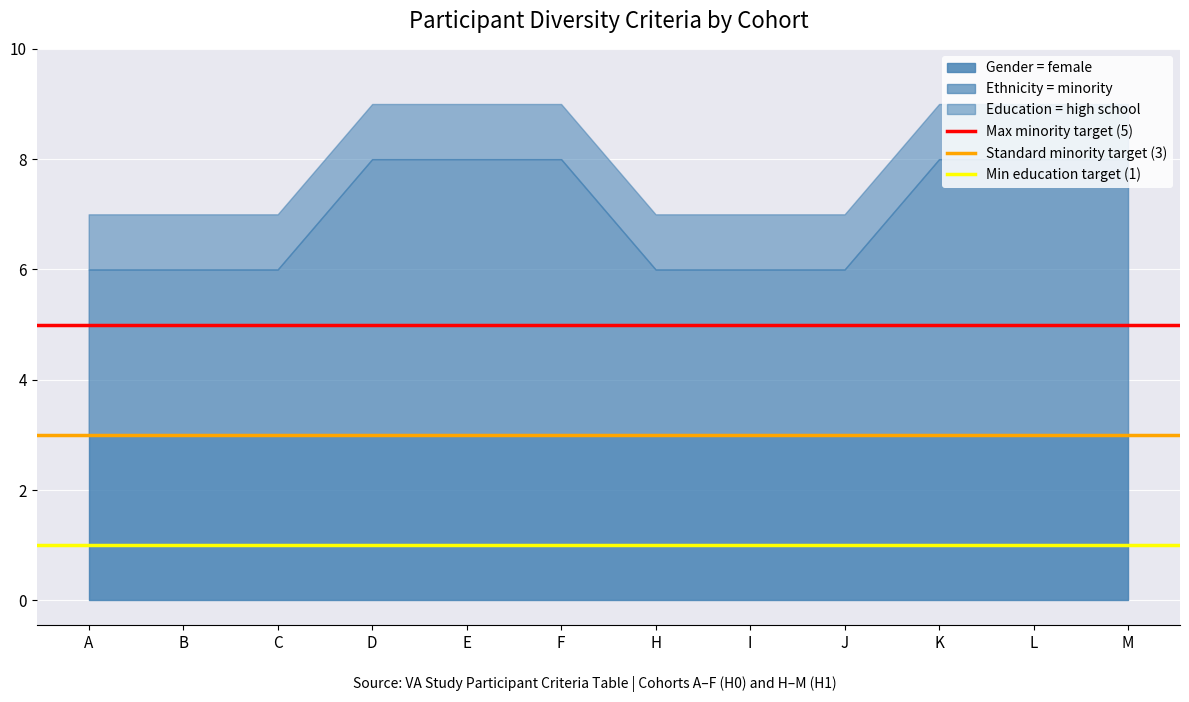

The value of Gender = female at E is 3. True or false?

True